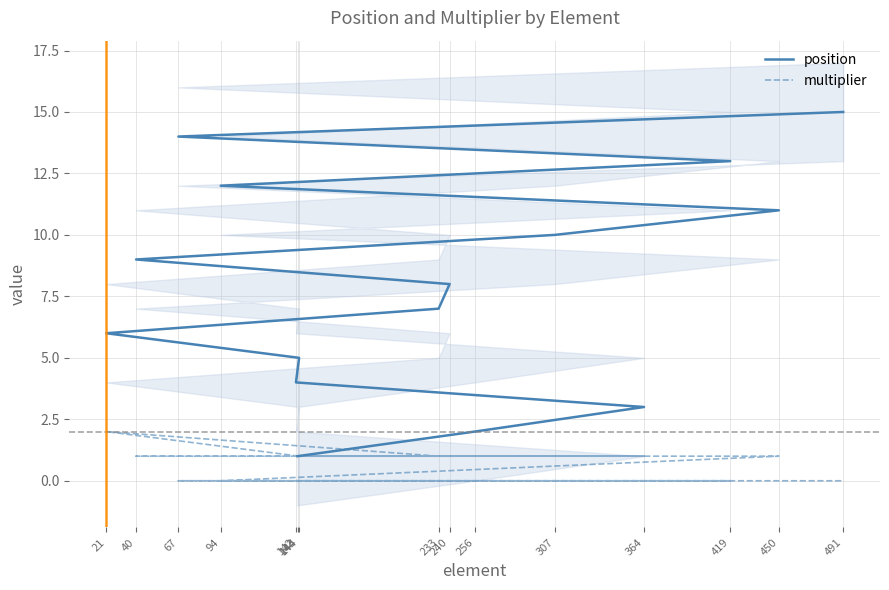

What is the highest value of the multiplier series?

2